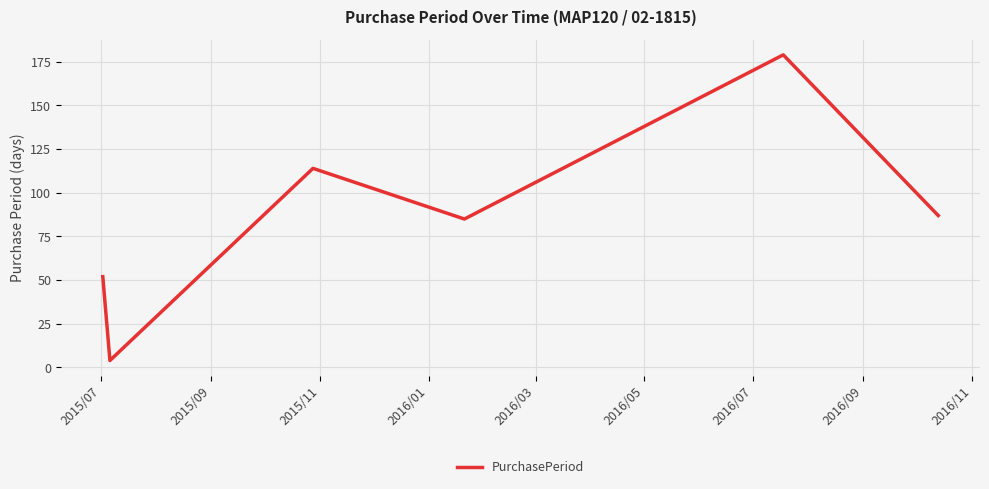

True or false: there are more than 0 points higher than both neighbors.

True